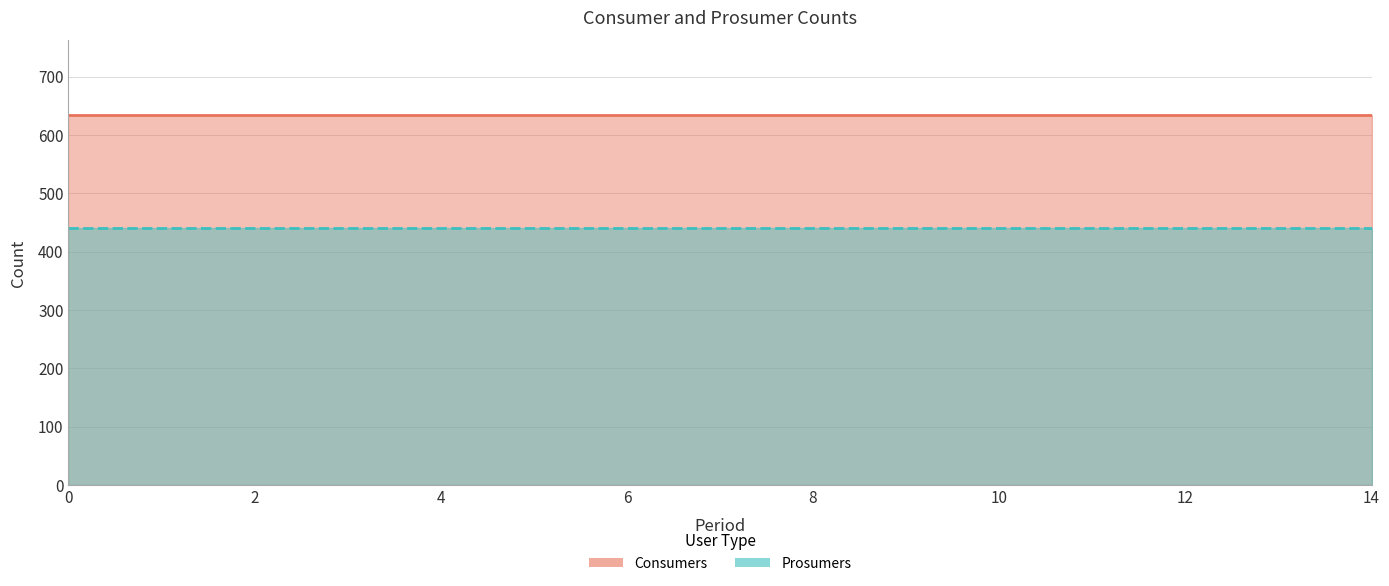

True or false: Consumers and Prosumers intersect in this chart.

False